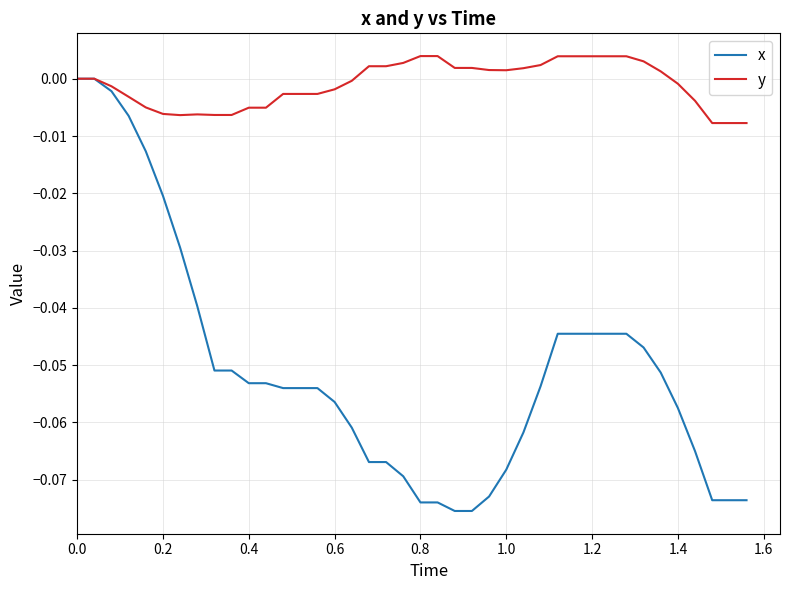

Rank the series by their average value, from lowest to highest.

x, y